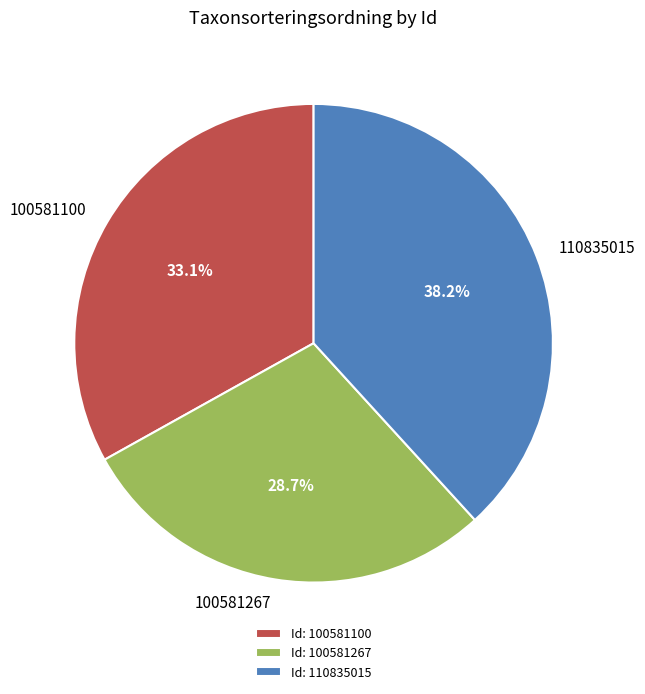

How many slices are in this pie chart?

3